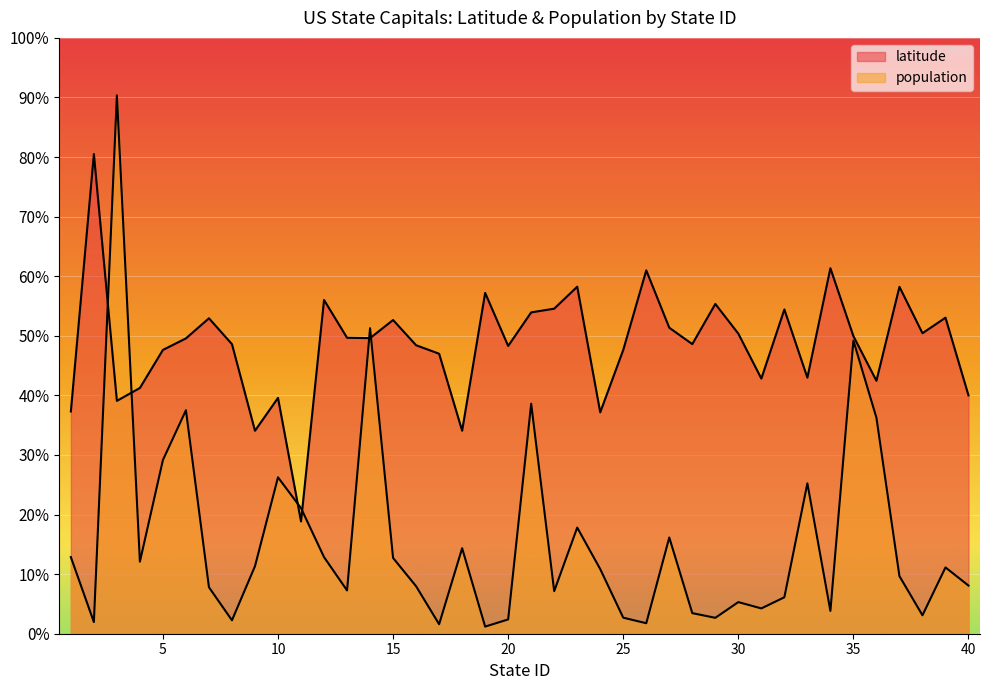

True or false: latitude has a value of 0.6 at 26.

True